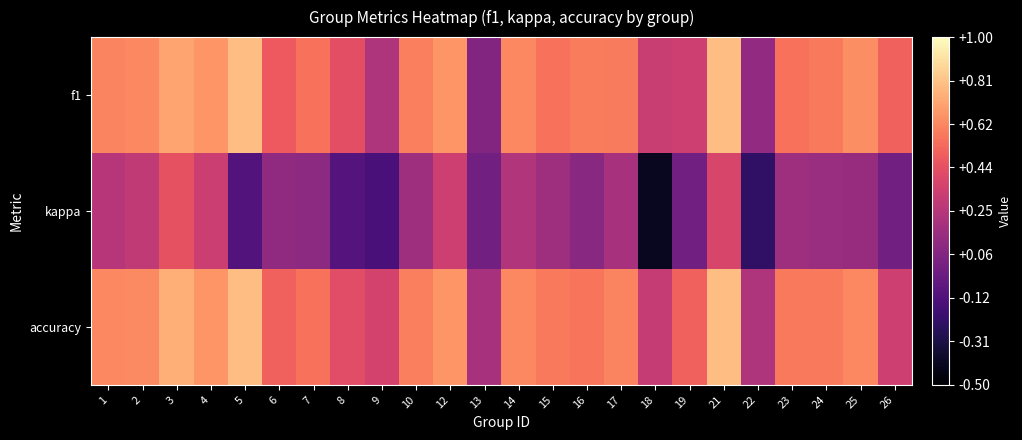

Reading left to right, extract all data points from this chart.

f1: 1=0.6	2=0.6	3=0.7	4=0.7	5=0.8	6=0.5	7=0.6	8=0.4	9=0.2	10=0.6	12=0.7	13=0.1	14=0.6	15=0.6	16=0.6	17=0.6	18=0.3	19=0.3	21=0.8	22=0.1	23=0.6	24=0.6	25=0.6	26=0.5
kappa: 1=0.2	2=0.3	3=0.4	4=0.3	5=-0.1	6=0.1	7=0.1	8=-0.1	9=-0.1	10=0.2	12=0.3	13=0.0	14=0.2	15=0.2	16=0.1	17=0.2	18=-0.4	19=0.0	21=0.4	22=-0.2	23=0.2	24=0.1	25=0.1	26=0.0
accuracy: 1=0.6	2=0.6	3=0.8	4=0.7	5=0.8	6=0.5	7=0.6	8=0.4	9=0.4	10=0.6	12=0.7	13=0.2	14=0.6	15=0.6	16=0.6	17=0.6	18=0.3	19=0.5	21=0.8	22=0.2	23=0.6	24=0.6	25=0.6	26=0.3